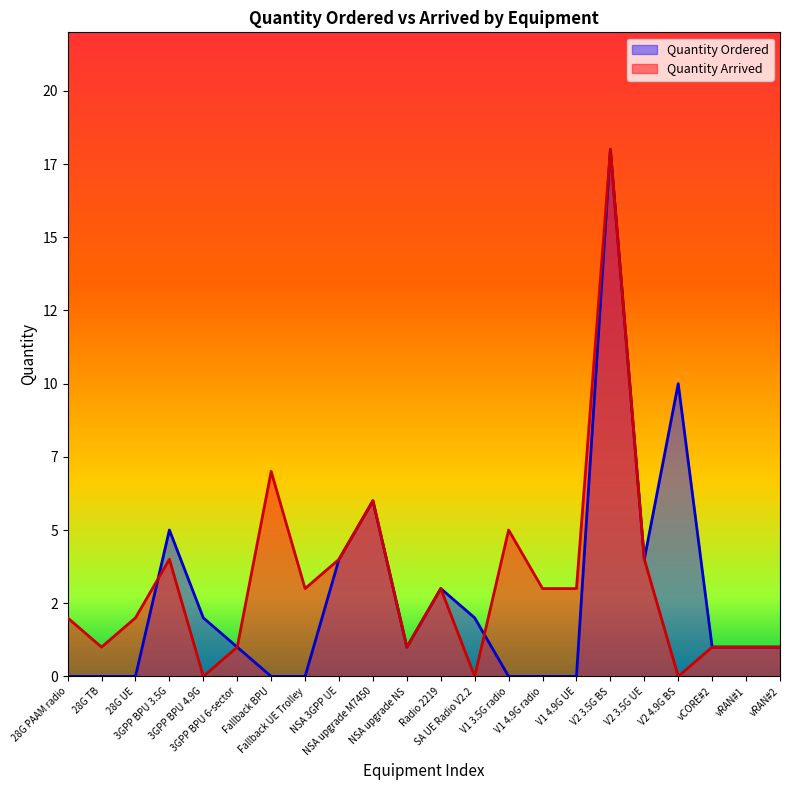

In Quantity Arrived, how many points are higher than both neighbors (excluding endpoints)?

6